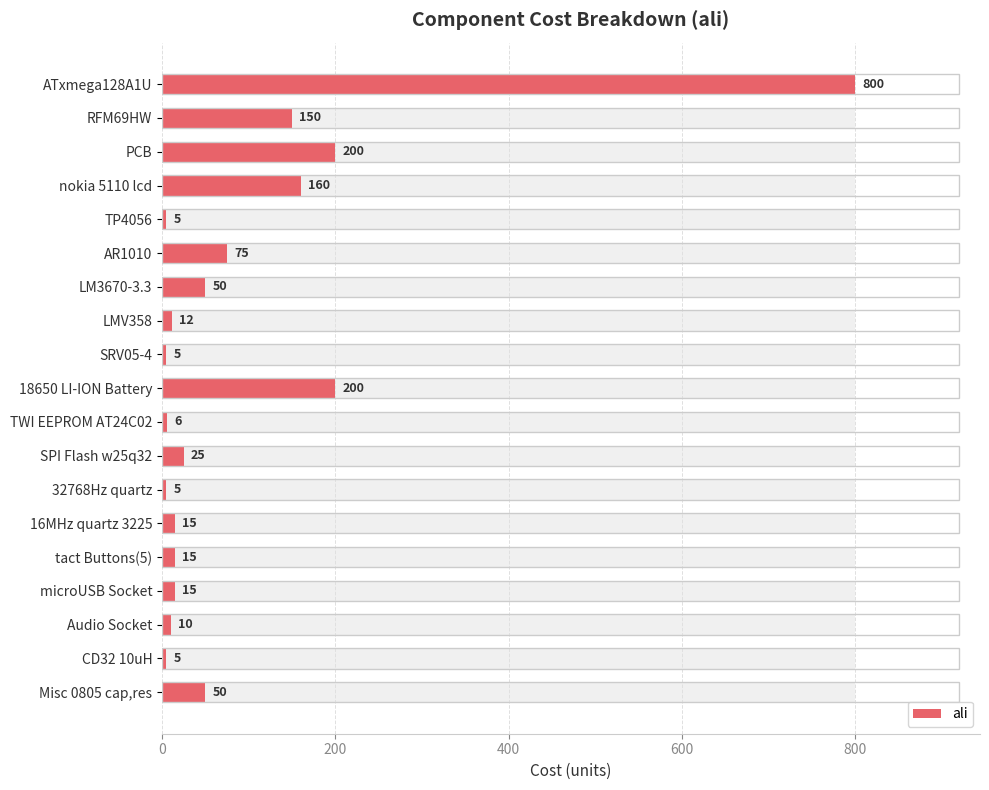

What is the difference between the maximum and second lowest values?

795